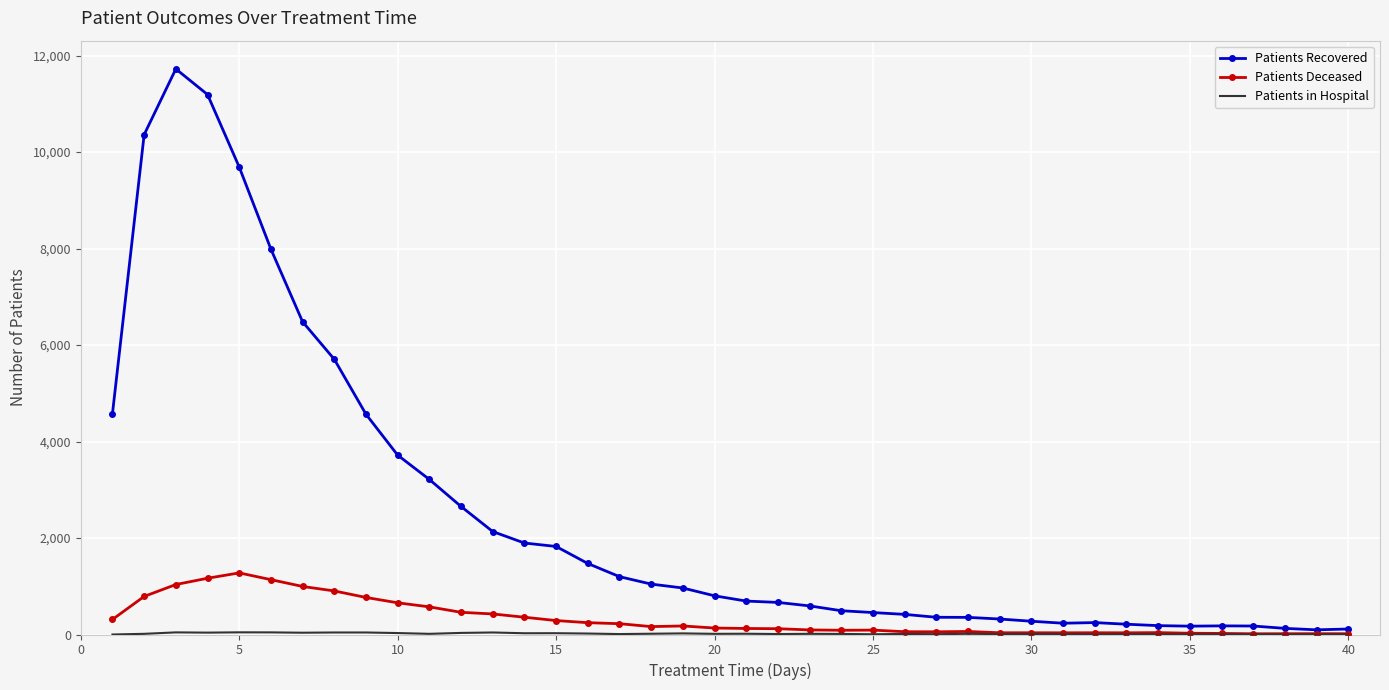

Which series has the largest range (max minus min)?

Patients Recovered